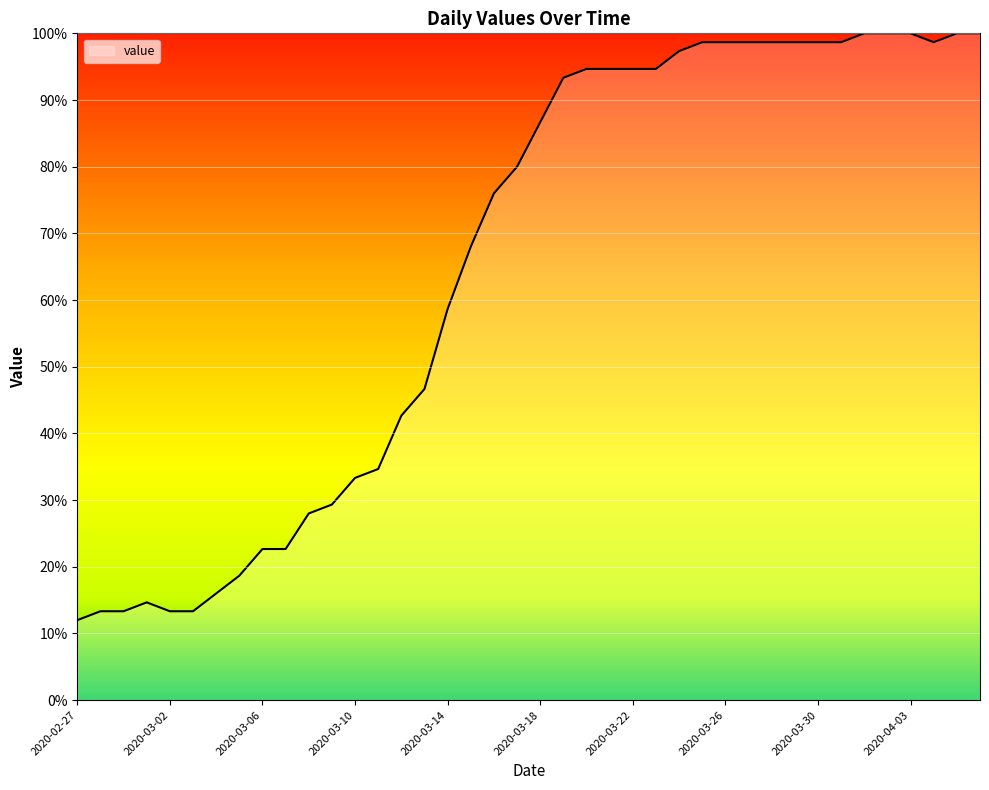

What is the difference between the maximum and minimum values?

88.0